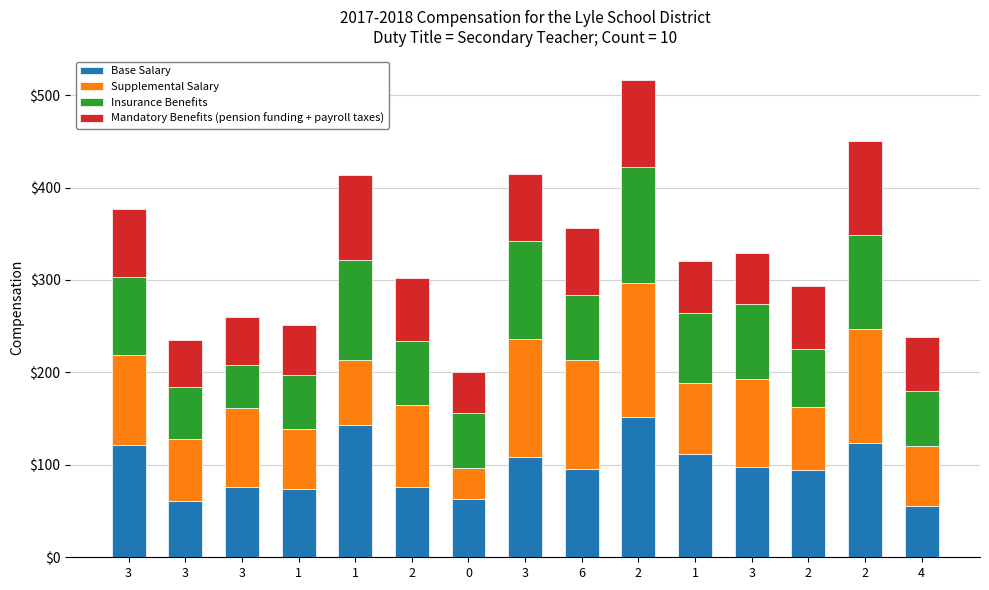

True or false: Insurance Benefits has a value of 30 at 3.

False